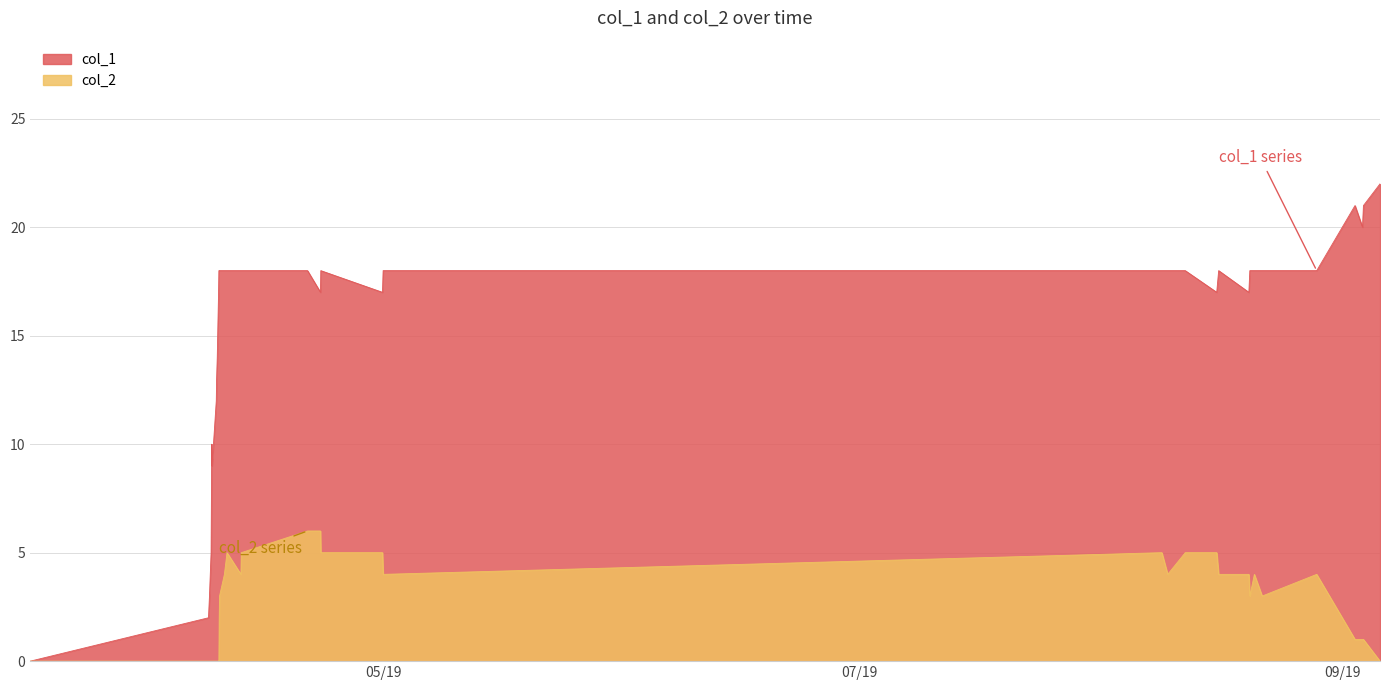

Which series has the largest range (max minus min)?

col_1